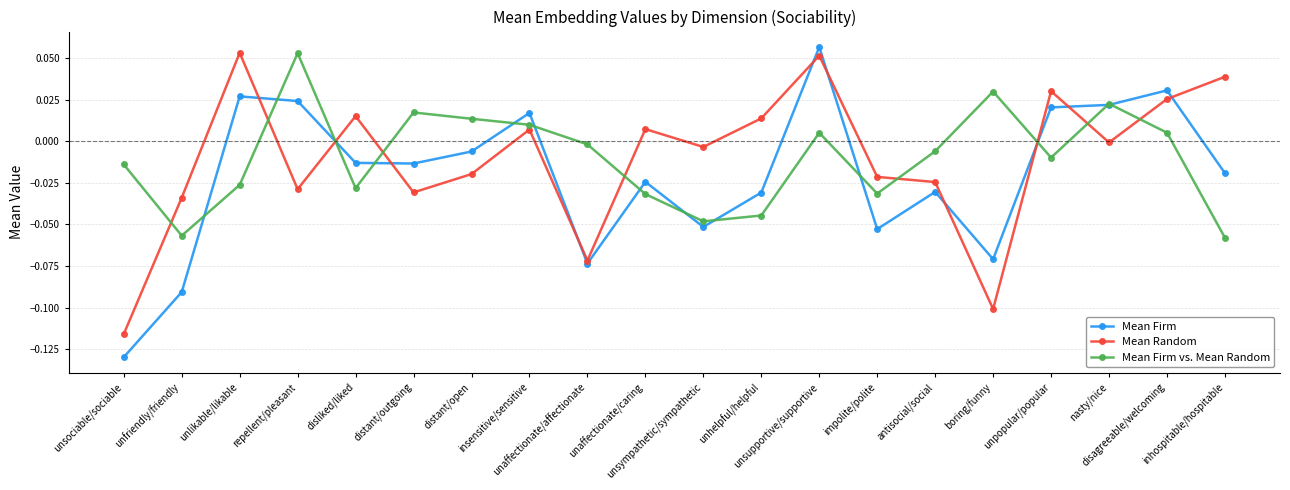

In Mean Random, how many points are lower than both neighbors (excluding endpoints)?

6